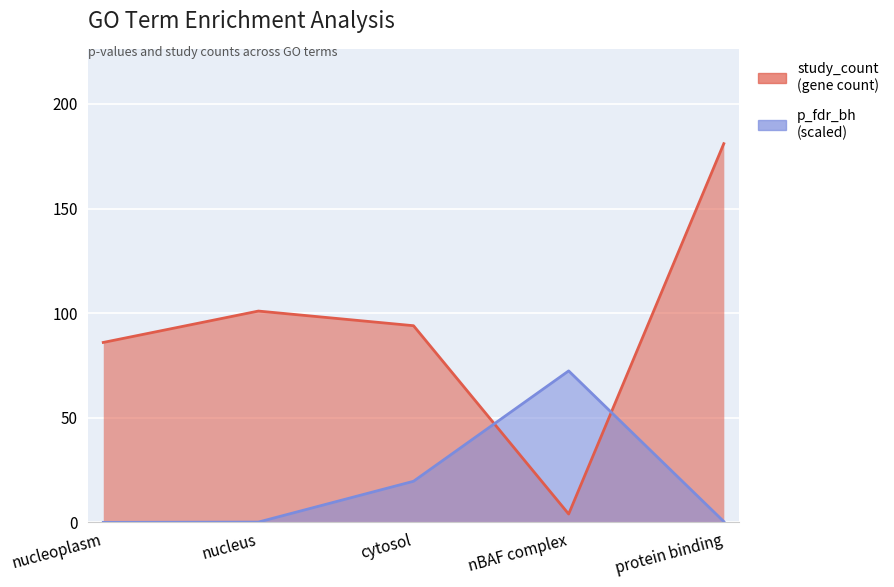

Reading left to right, what are all the values shown in this chart?

study_count: nucleoplasm=86.0	nucleus=101.0	cytosol=94.0	nBAF complex=4.0	protein binding=181.0
p_uncorrected_scaled: nucleoplasm=0.0	nucleus=0.1	cytosol=19.7	nBAF complex=72.4	protein binding=0.4